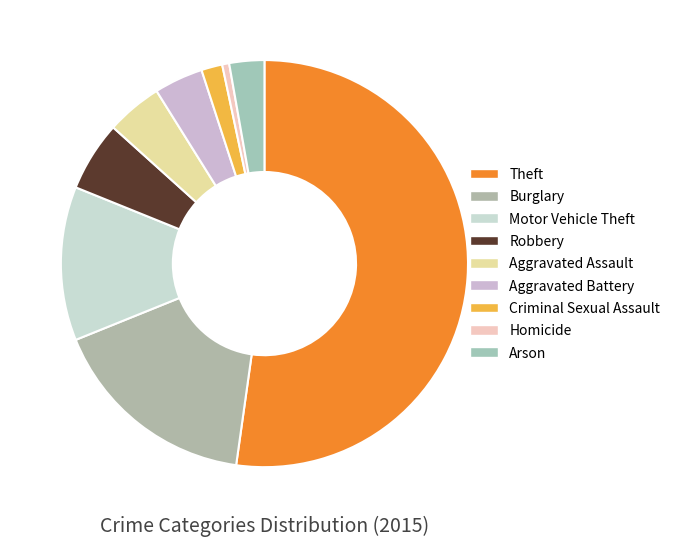

Does any single category account for the majority?

Yes